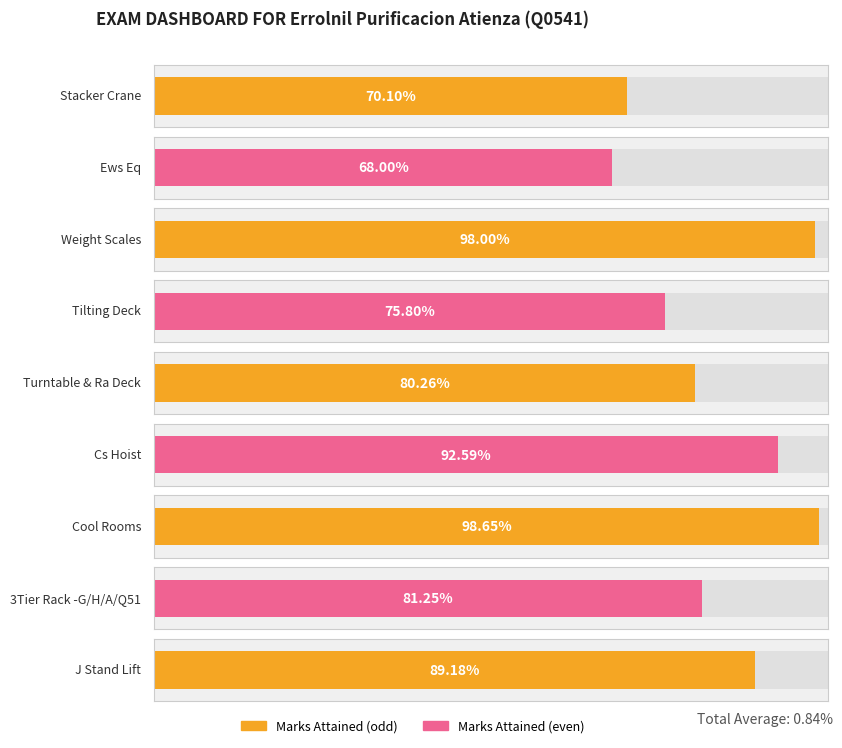

Are the bars horizontal?

Yes